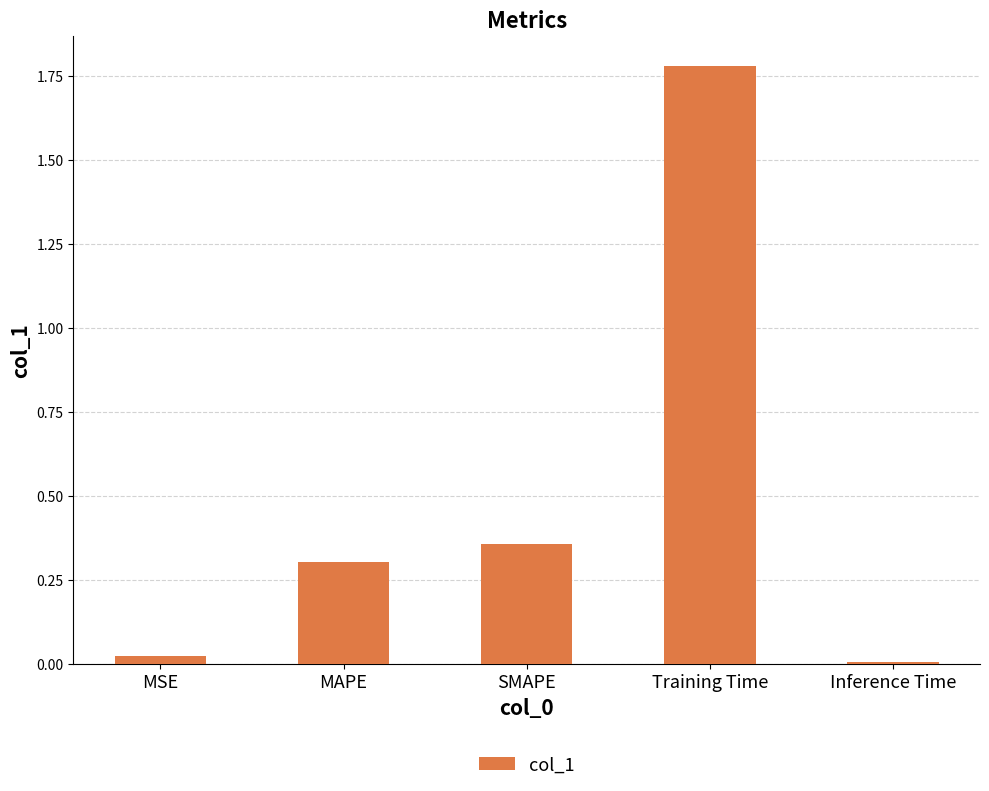

Which label corresponds to the largest value in the chart?

Training Time